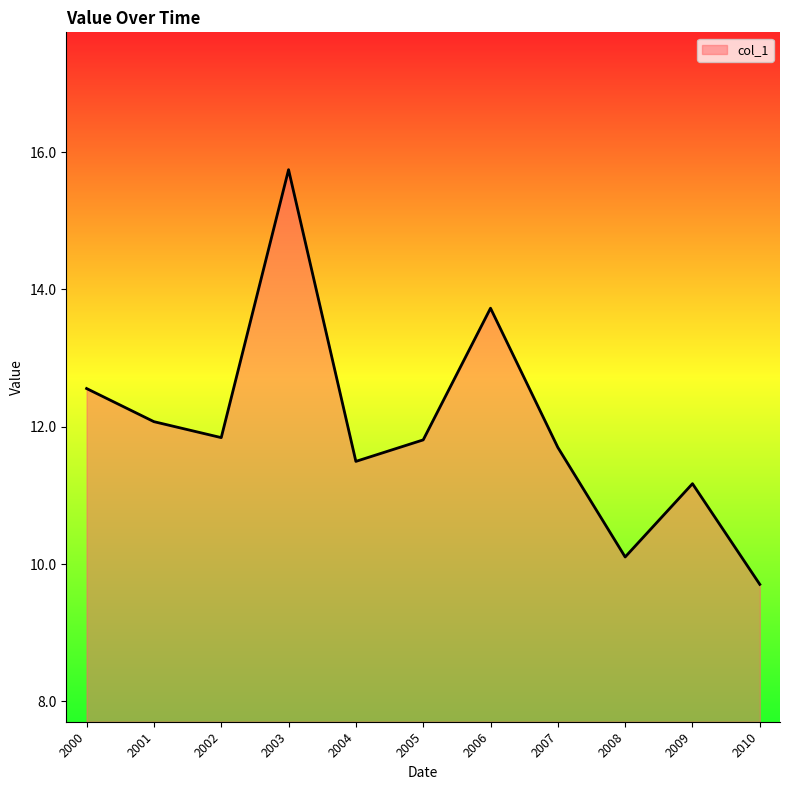

What is the change in value from 2004 to 2005?

+0.3